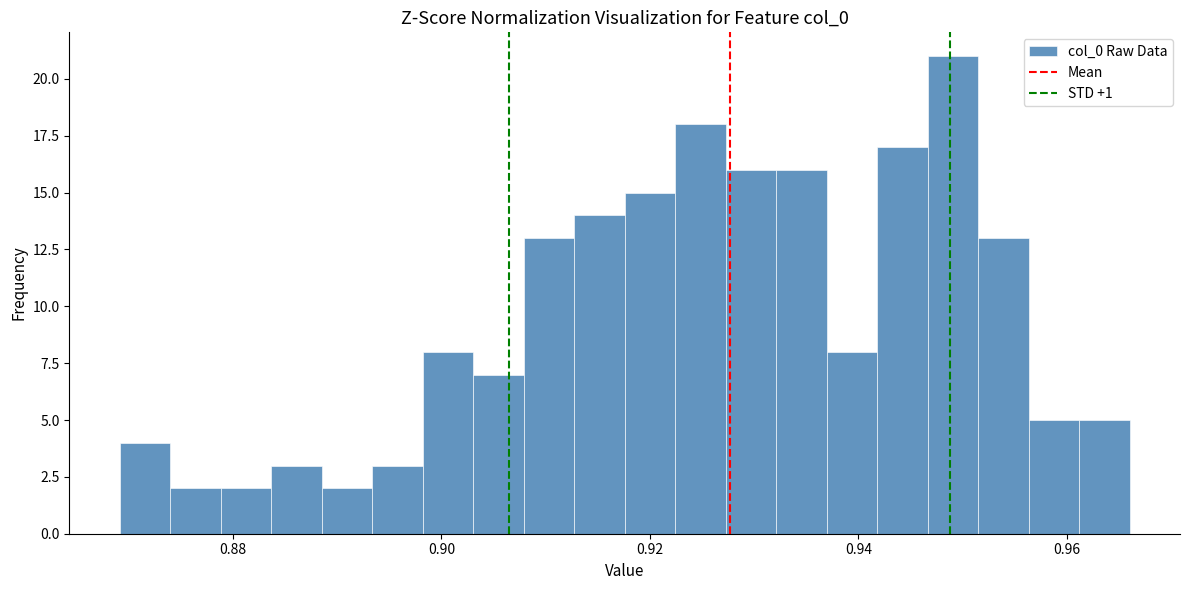

Around what value on the x-axis is the tallest bar? Give the approximate position of its centre, as read against the axis.

0.950